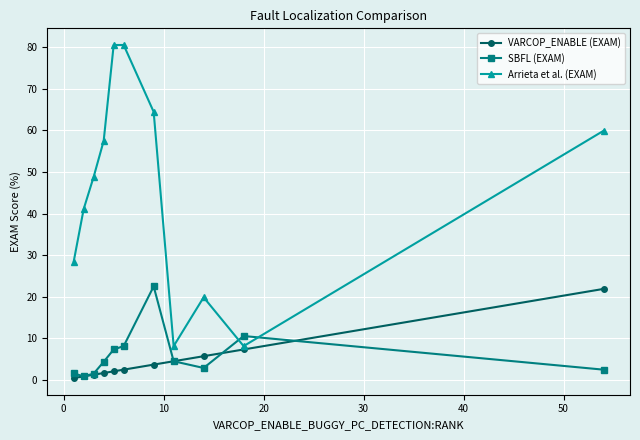

True or false: Arrieta et al. (EXAM) and SBFL (EXAM) intersect in this chart.

True